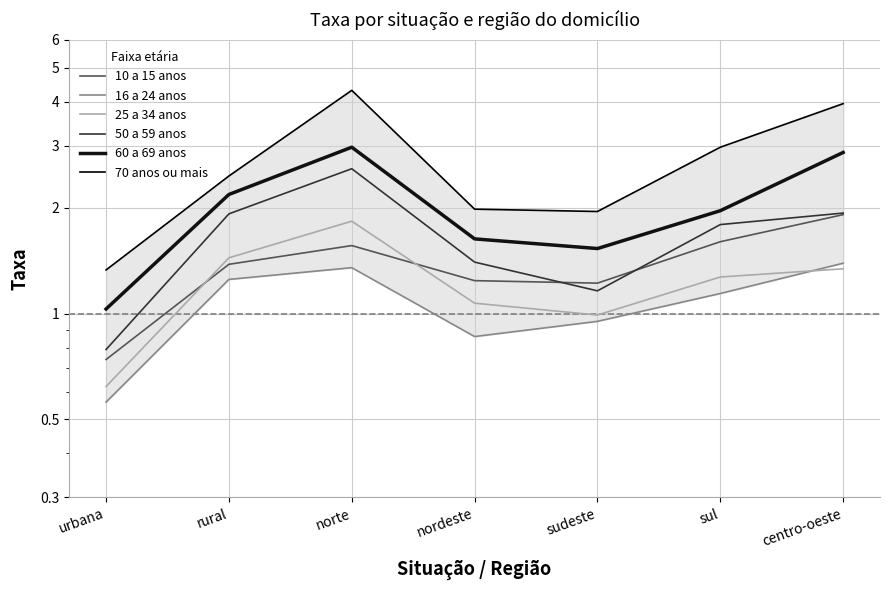

True or false: 60 a 69 anos and 10 a 15 anos cross at least once.

False